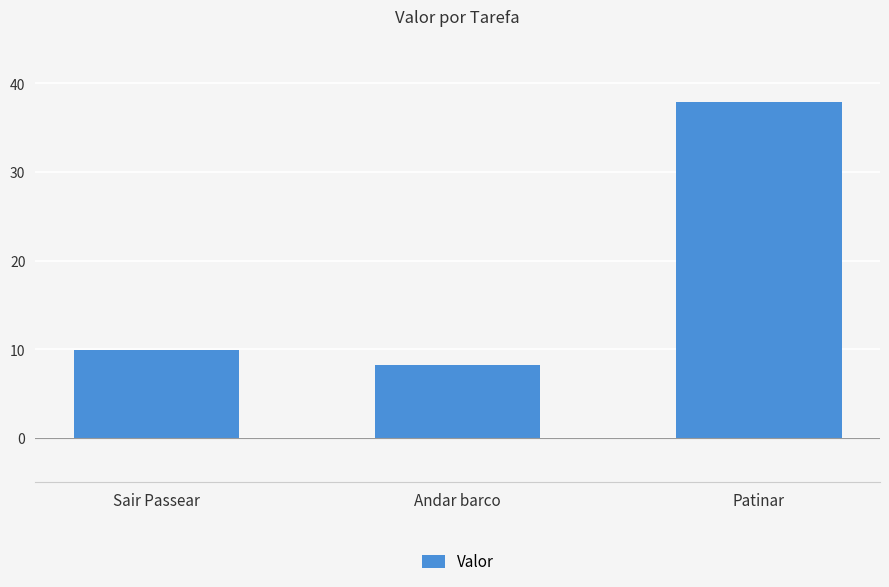

The value at Sair Passear is 15.1. True or false?

False